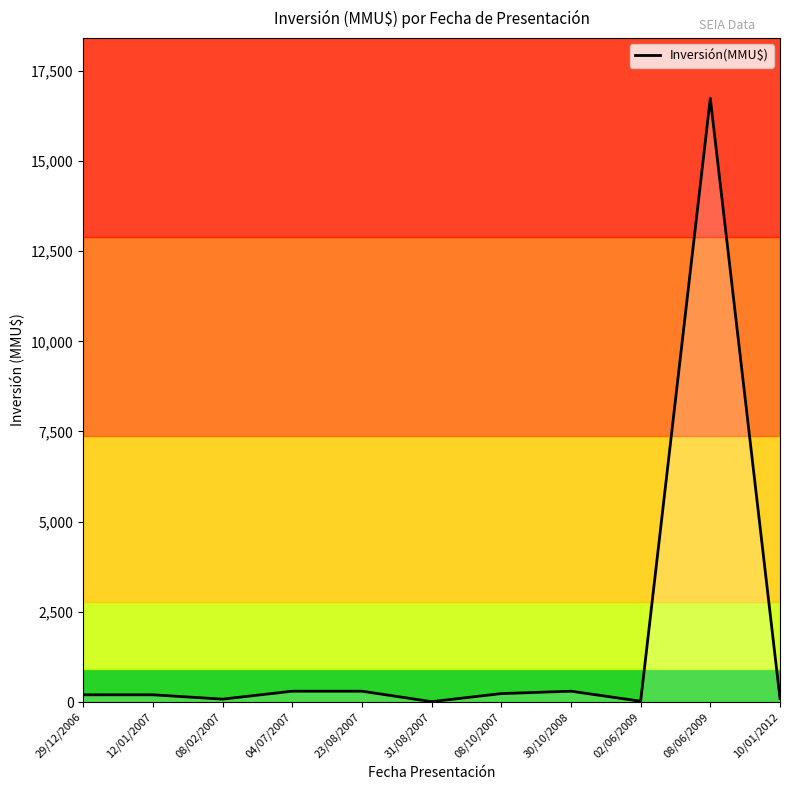

True or false: the data shows 234 at 08/10/2007.

True